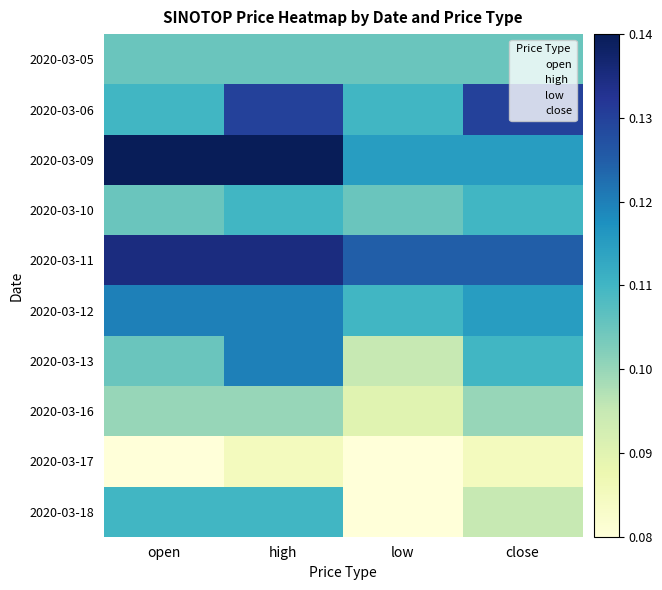

At which category does the chart reach its peak across all series?

open